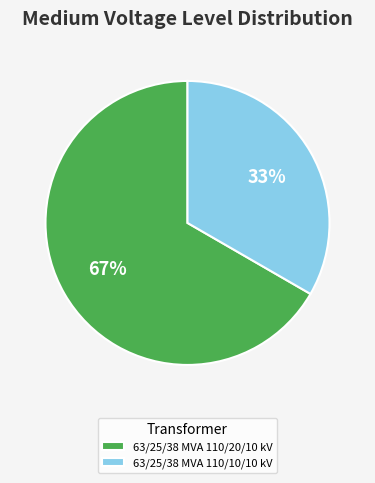

Rank the categories by value from highest to lowest.

63/25/38 MVA 110/20/10 kV, 63/25/38 MVA 110/10/10 kV